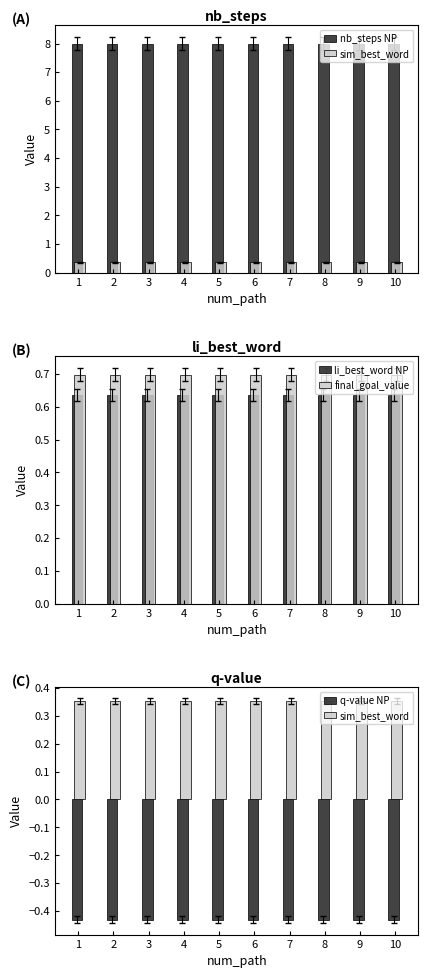

Rank the series at 10 from lowest to highest value.

q-value NP, sim_best_word, li_best_word NP, final_goal_value, nb_steps NP